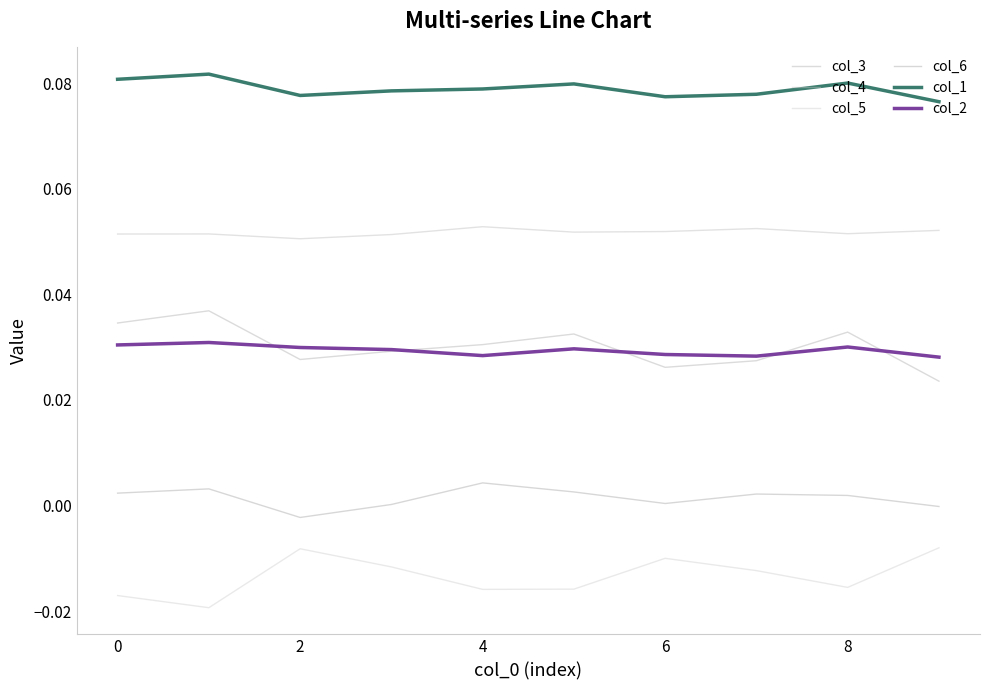

Reading right to left, list all the values displayed in this chart.

col_3: 0.0	0.0	0.0	0.0	0.0	0.0	0.0	0.0	0.0	0.0
col_4: 0.1	0.1	0.1	0.1	0.1	0.1	0.1	0.1	0.1	0.1
col_5: -0.0	-0.0	-0.0	-0.0	-0.0	-0.0	-0.0	-0.0	-0.0	-0.0
col_6: -0.0	0.0	0.0	0.0	0.0	0.0	0.0	-0.0	0.0	0.0
col_1: 0.1	0.1	0.1	0.1	0.1	0.1	0.1	0.1	0.1	0.1
col_2: 0.0	0.0	0.0	0.0	0.0	0.0	0.0	0.0	0.0	0.0